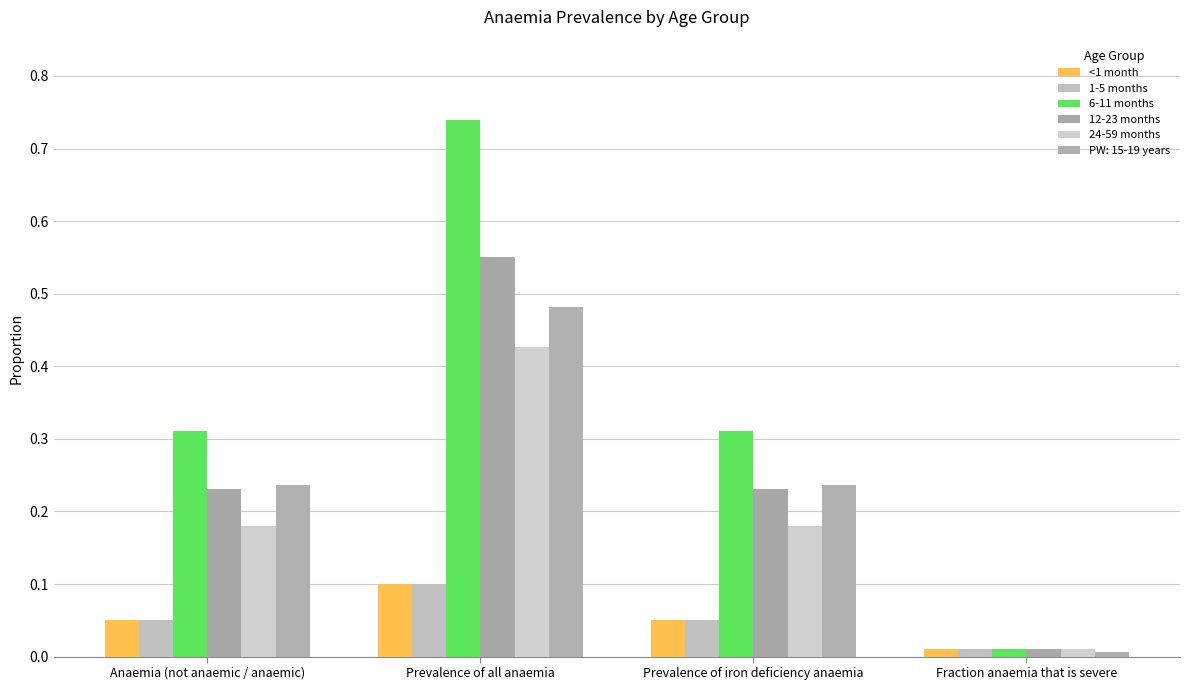

Which has a higher value, Anaemia (not anaemic / anaemic) or Prevalence of all anaemia?

Prevalence of all anaemia